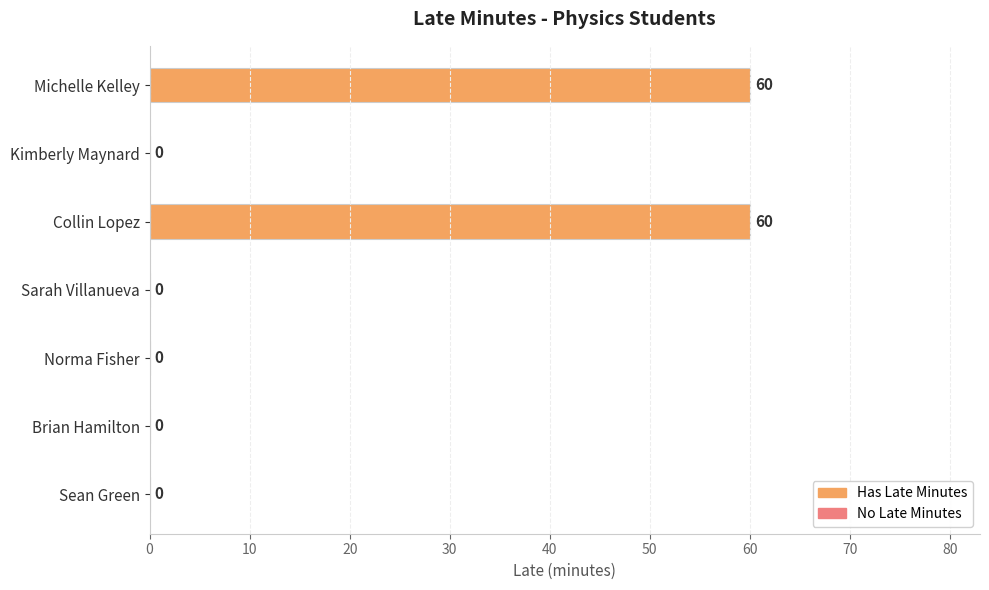

Reading bottom to top, what are all the values shown in this chart?

Sean Green=0	Brian Hamilton=0	Norma Fisher=0	Sarah Villanueva=0	Collin Lopez=60	Kimberly Maynard=0	Michelle Kelley=60